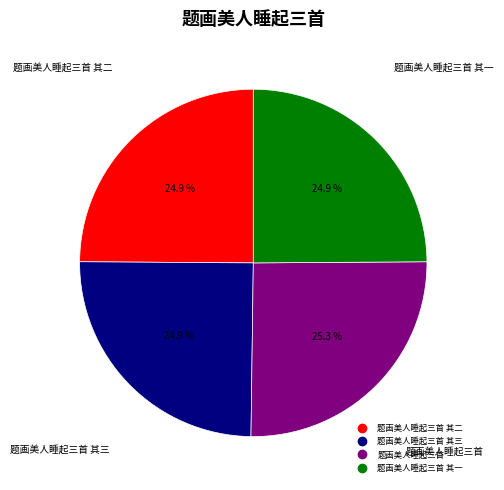

How many segments does this pie chart have?

4